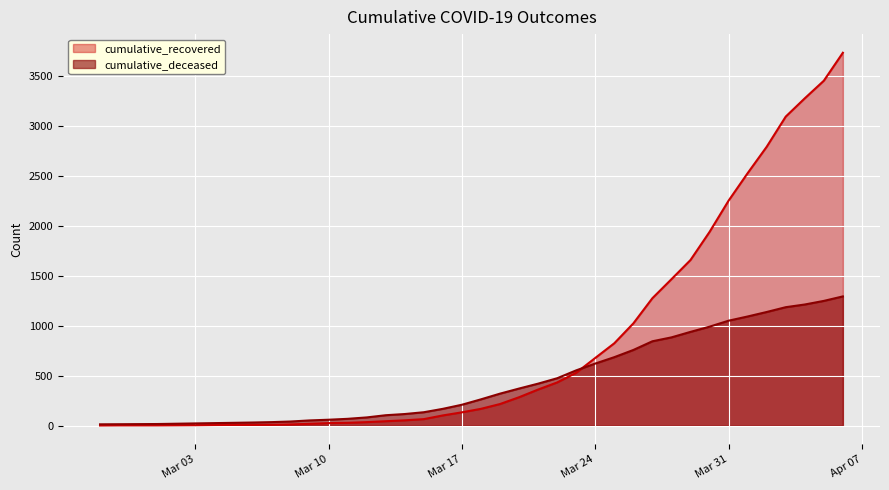

Which category has the highest value in the cumulative_deceased series?

2020-04-06